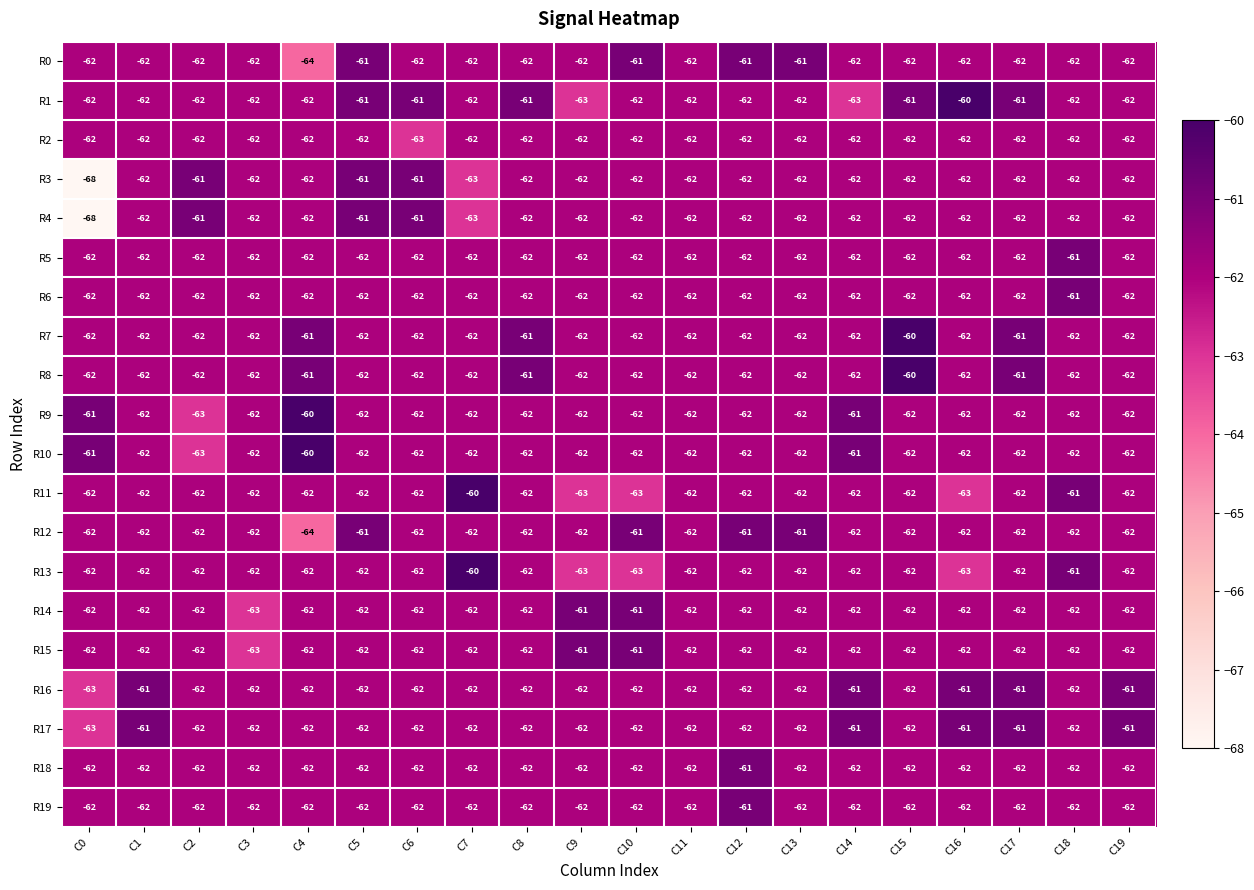

The R16 series shows -61 at C1. True or false?

True